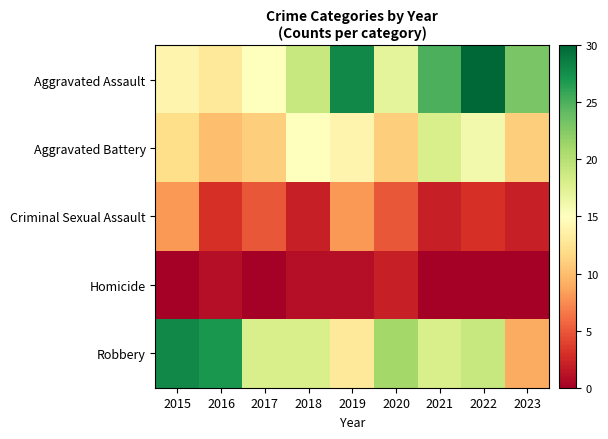

At how many categories does at least one series exceed 22?

6